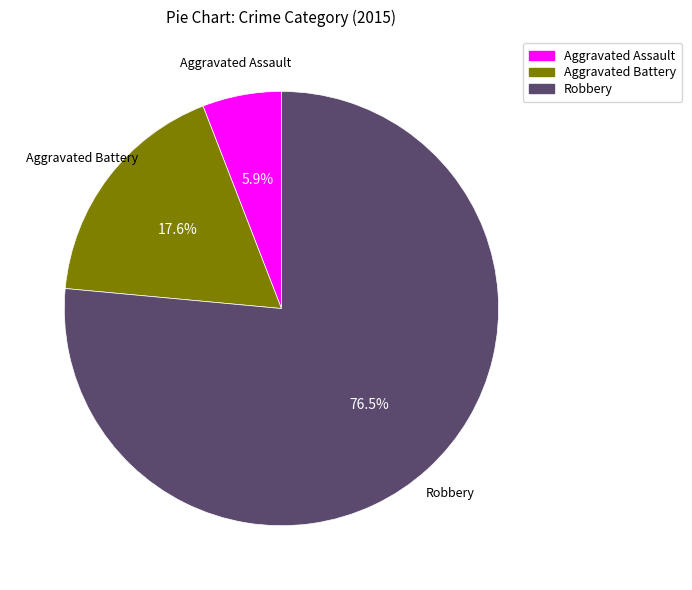

What is the smallest slice in the pie chart?

Aggravated Assault